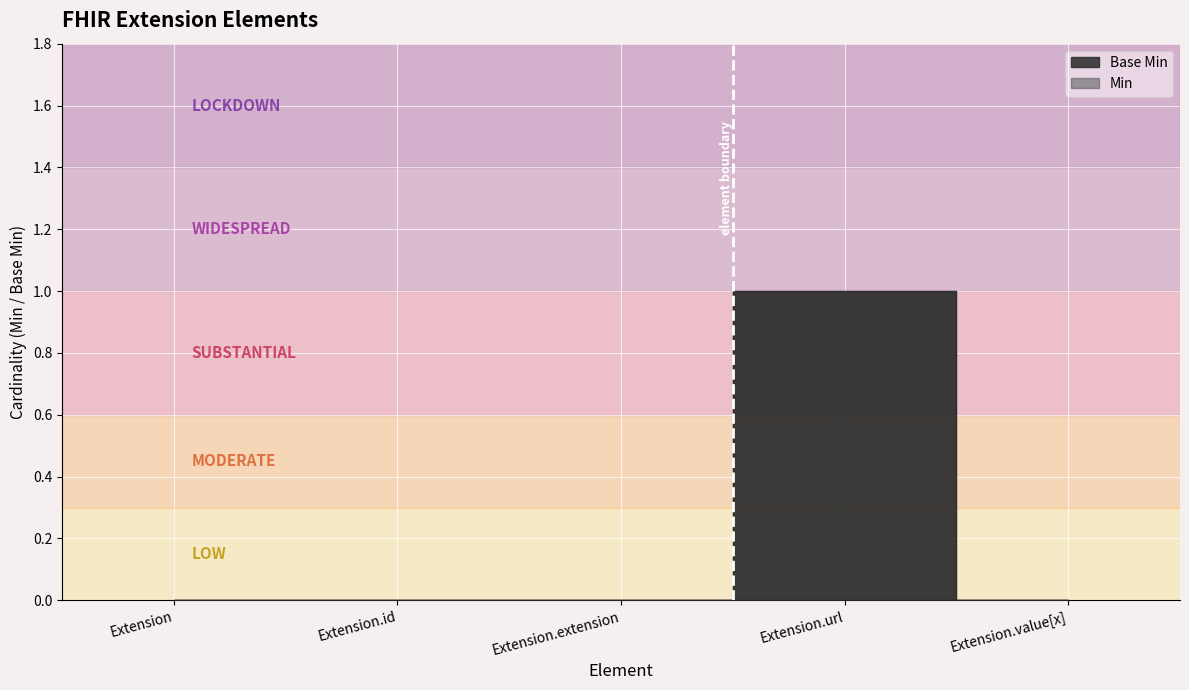

Count the number of data series in this chart.

2